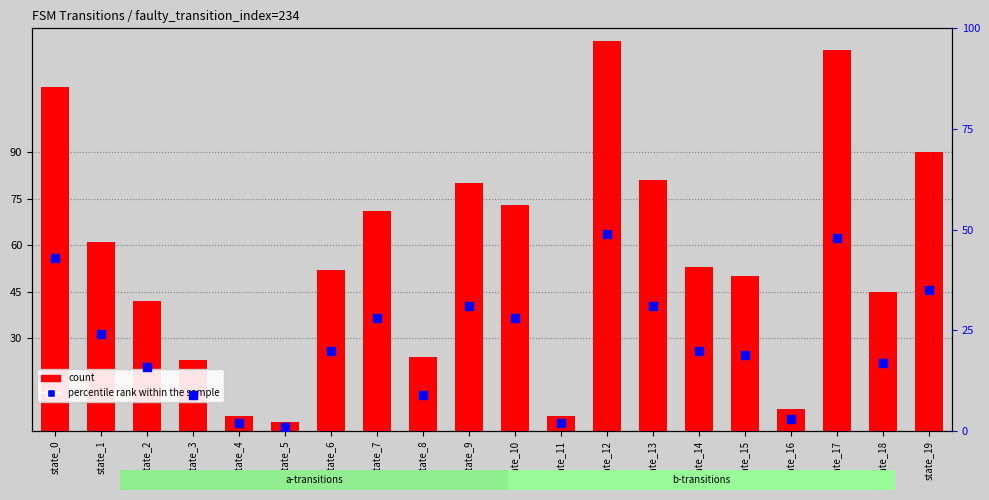

What is the total value across all series at state_18?

62